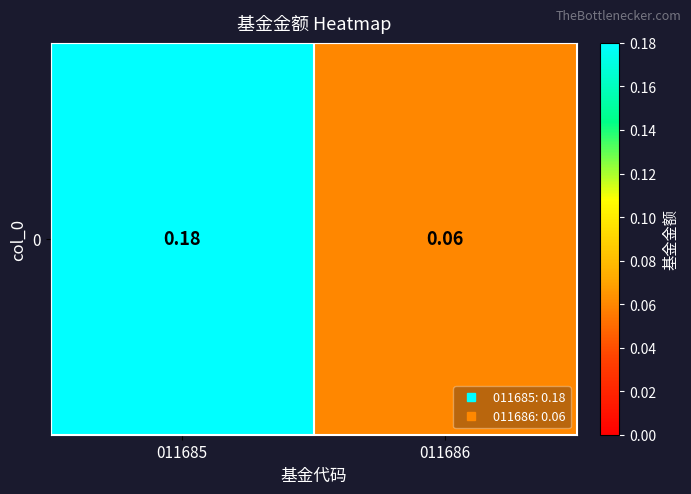

Reading left to right, what are all the values shown in this chart?

0.2	0.1